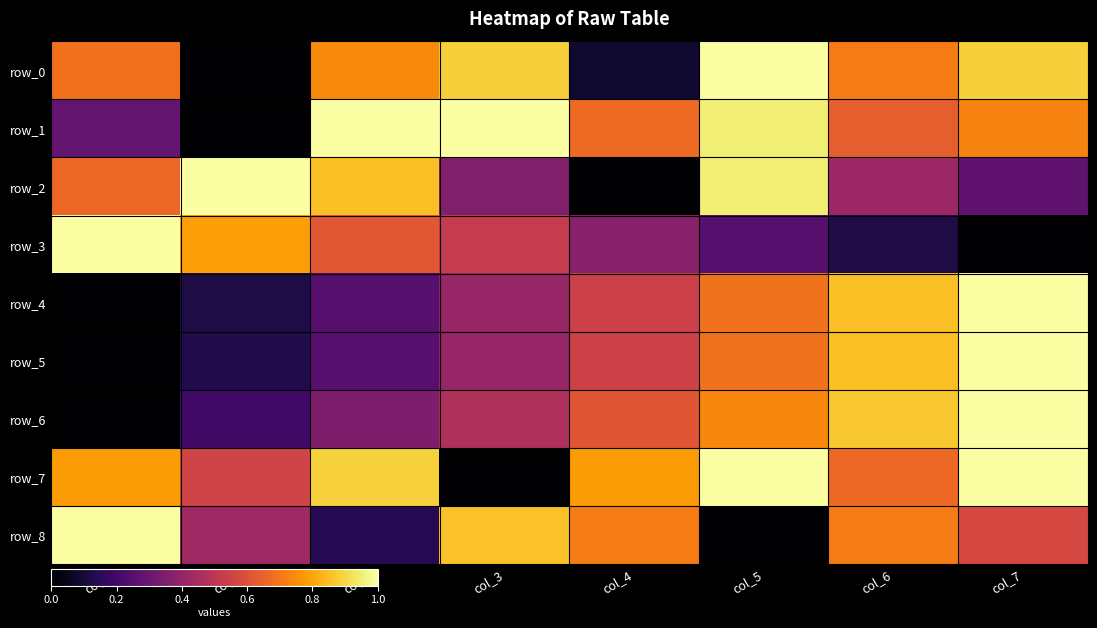

Read the row_5 value at col_1.

0.1